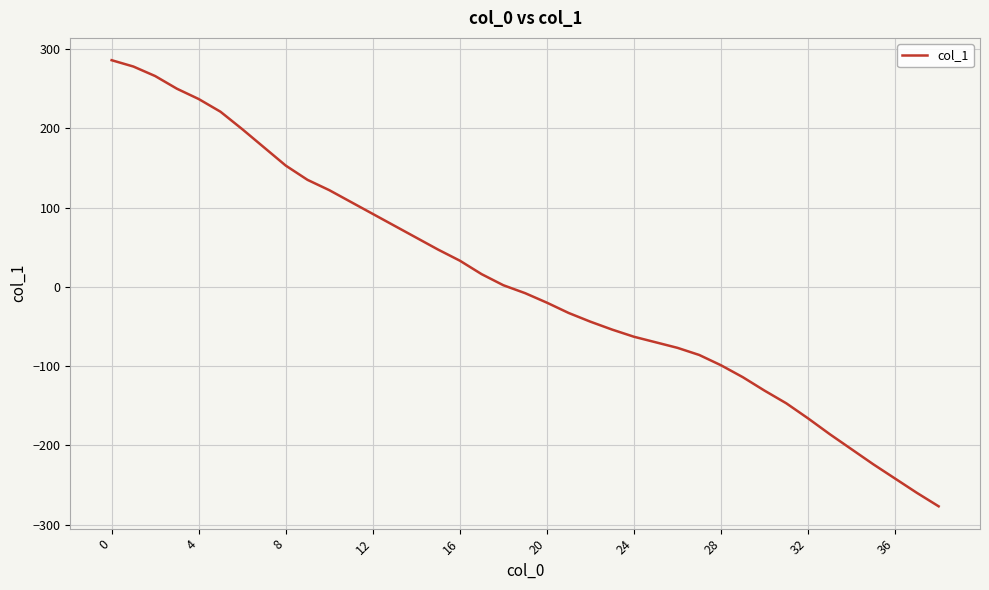

What is the difference between the maximum and minimum values?

563